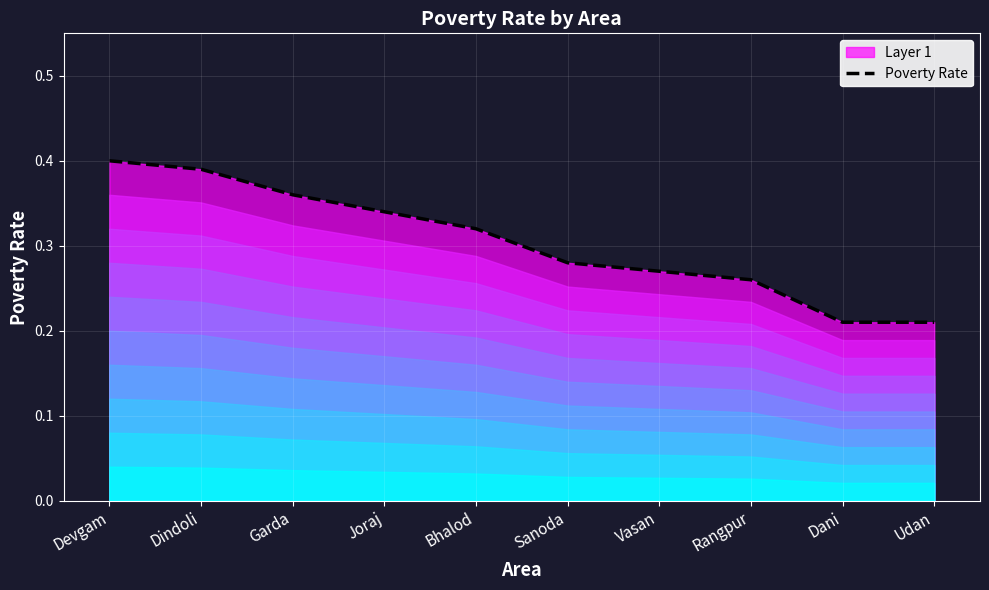

Where is the data nearest to the value 0?

Dani